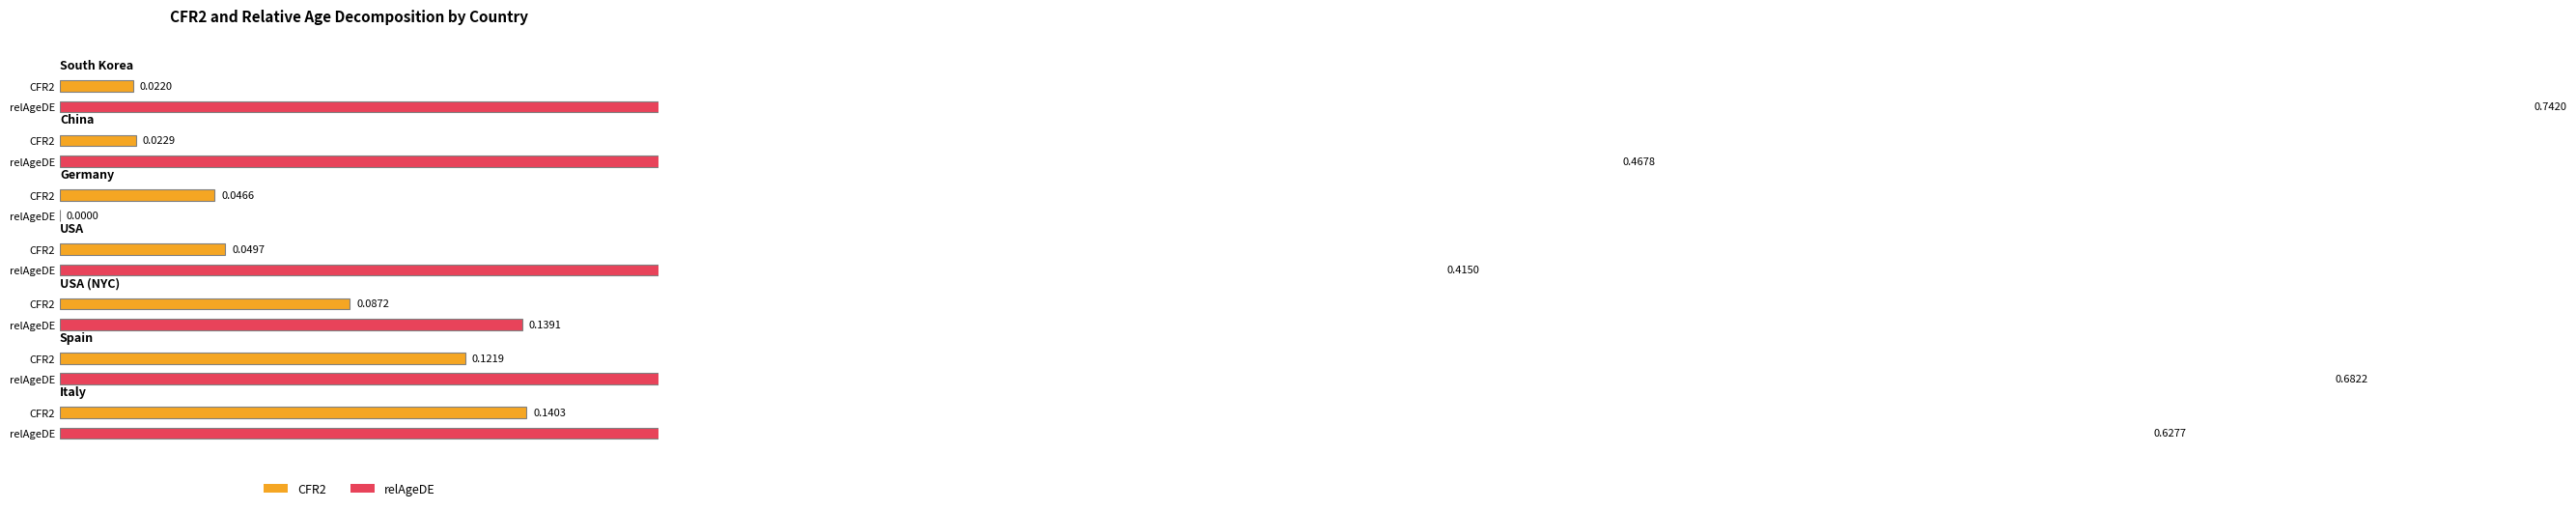

Rank the series by their average value, from highest to lowest.

relAgeDE, CFR2